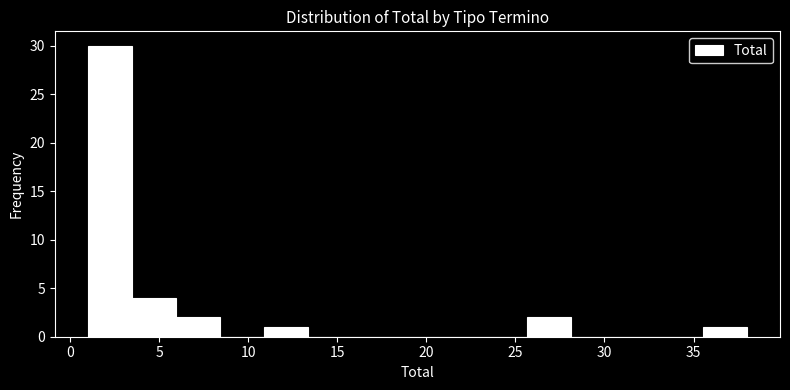

Reading left to right, transcribe this chart: for each bar, give the range it covers on the x-axis and its height. Neither the bar edges nor the heights are printed on the chart, so give them approximately, as read against the axes.

1.0 to 3.5: 30
3.5 to 6.0: 4
6.0 to 8.5: 2
8.5 to 11.0: 0
11.0 to 13.5: 1
13.5 to 16.0: 0
16.0 to 18.5: 0
18.5 to 20.5: 0
20.5 to 23.0: 0
23.0 to 25.5: 0
25.5 to 28.0: 2
28.0 to 30.5: 0
30.5 to 33.0: 0
33.0 to 35.5: 0
35.5 to 38.0: 1